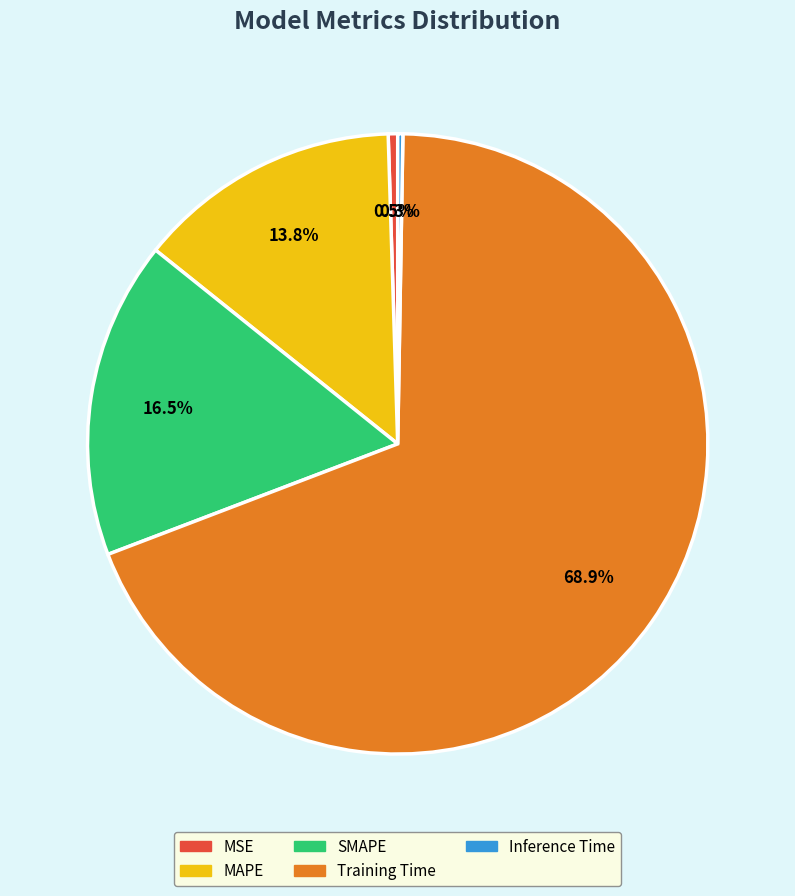

Which category has the biggest portion of the pie?

Training Time